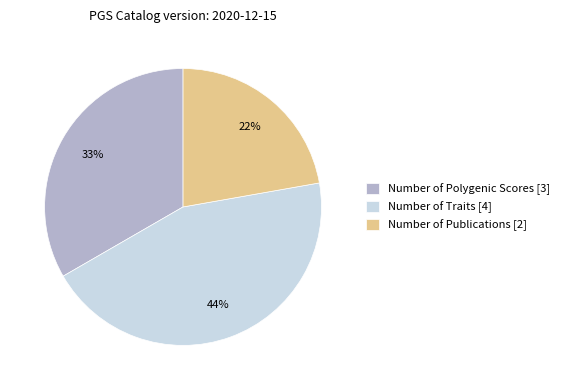

What percentage is the Number of Traits slice, to the nearest percent?

44%